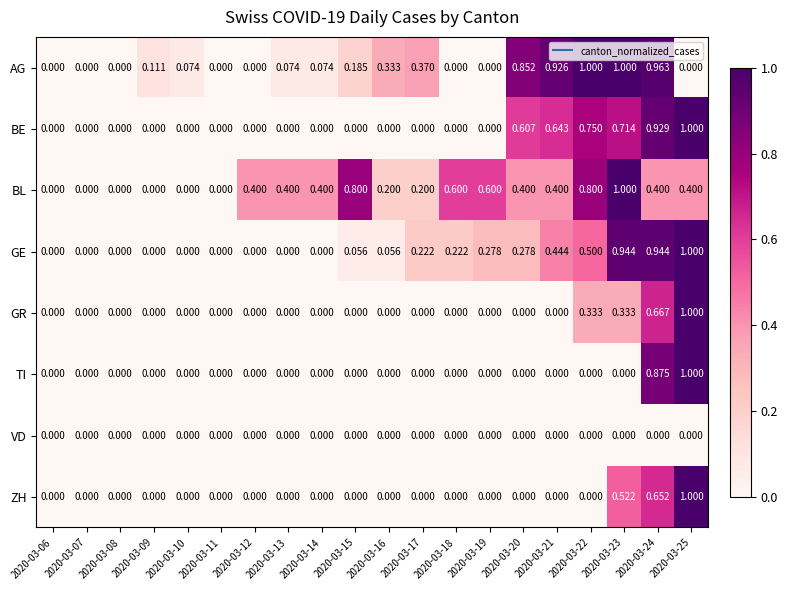

Which series has the largest total across all categories?

BL